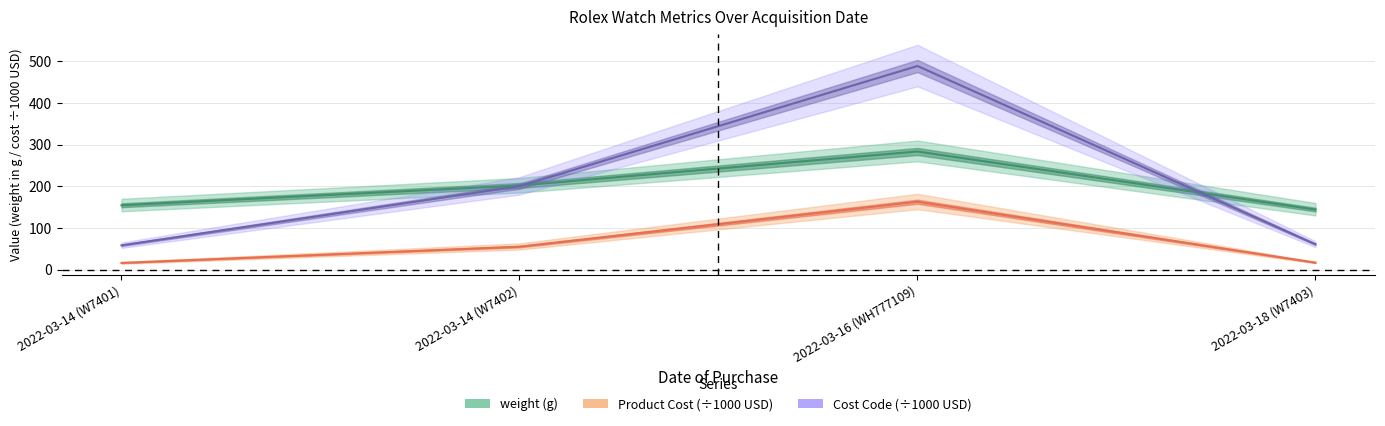

Where does the Cost Code (÷1000) series first go above 200?

2022-03-14 (W7402)